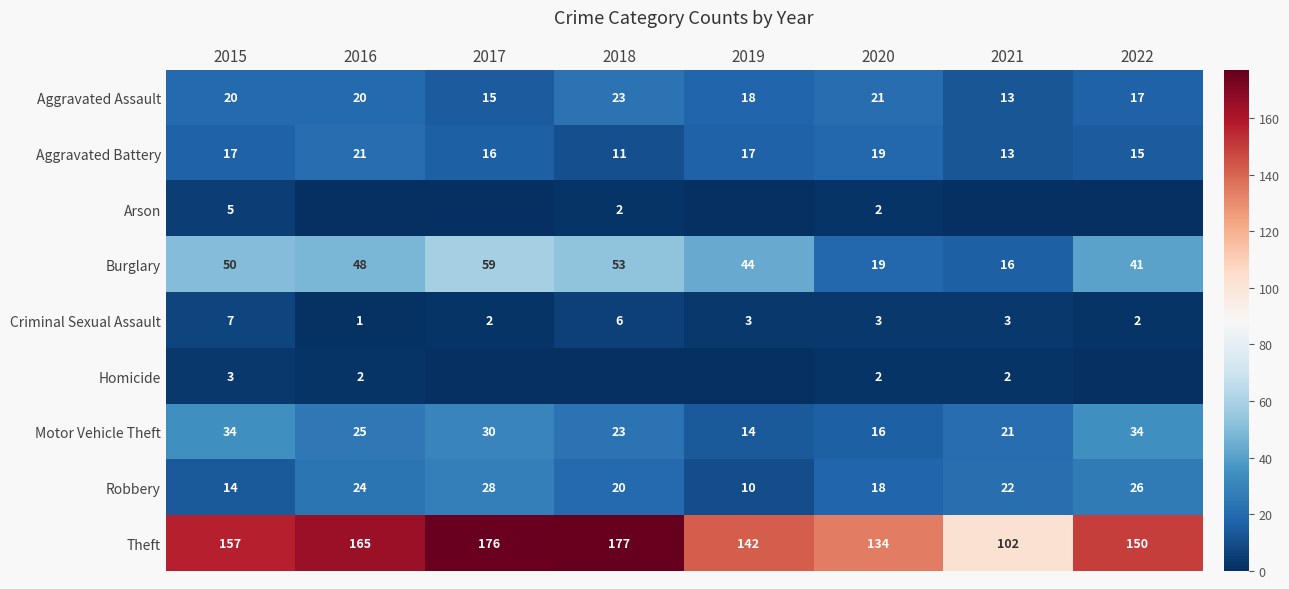

At which label does Robbery first exceed 22?

2016